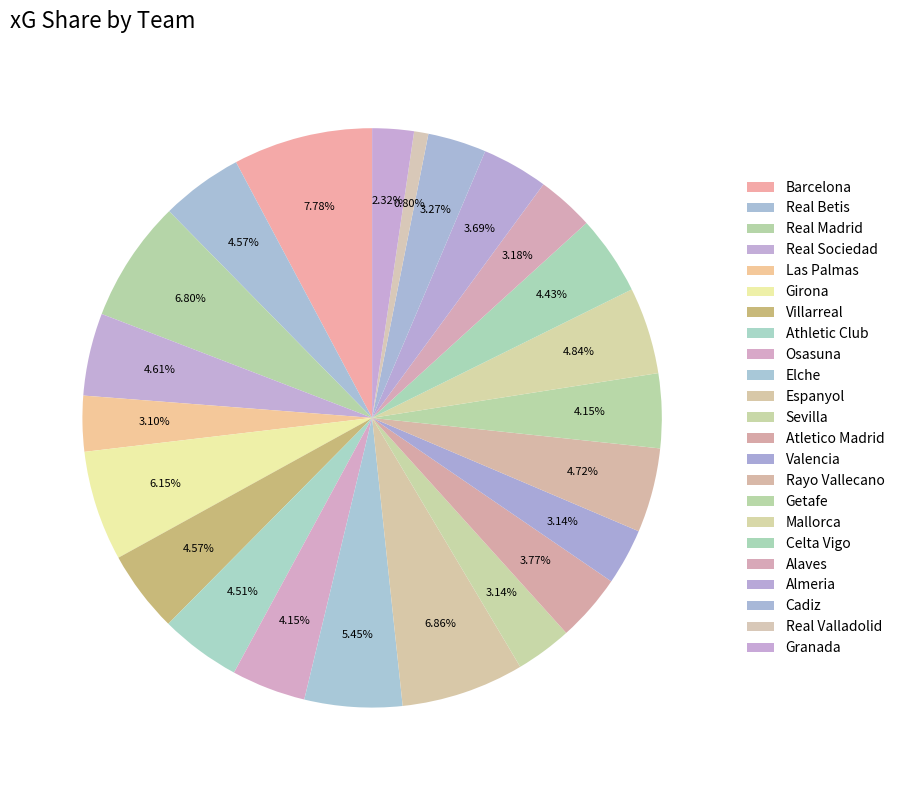

What is the largest slice in the pie chart?

Barcelona